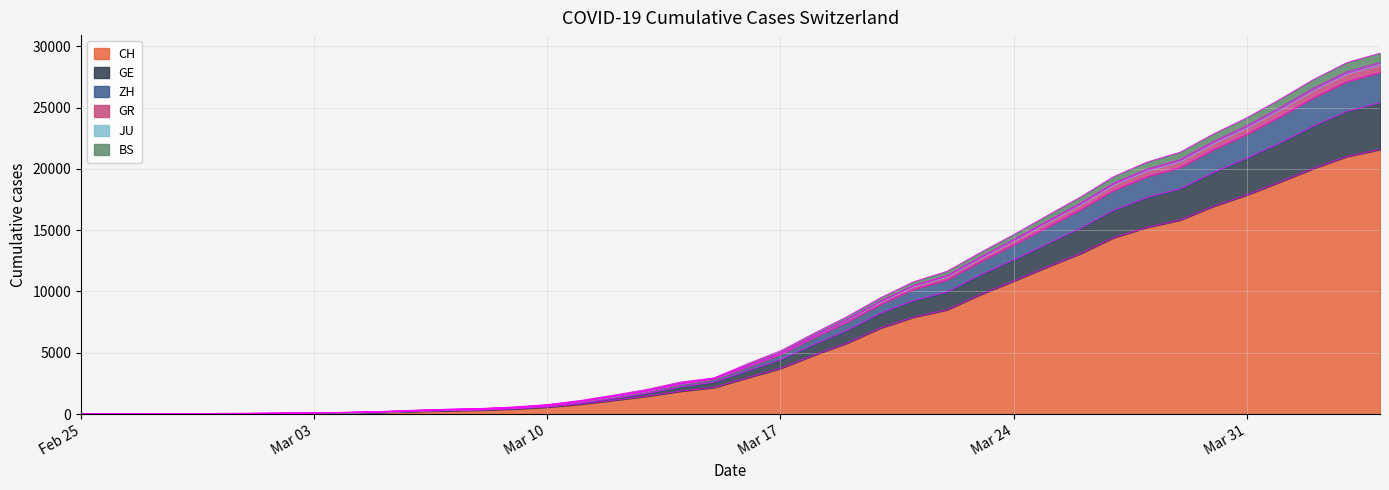

Does the chart have visible grid lines?

Yes